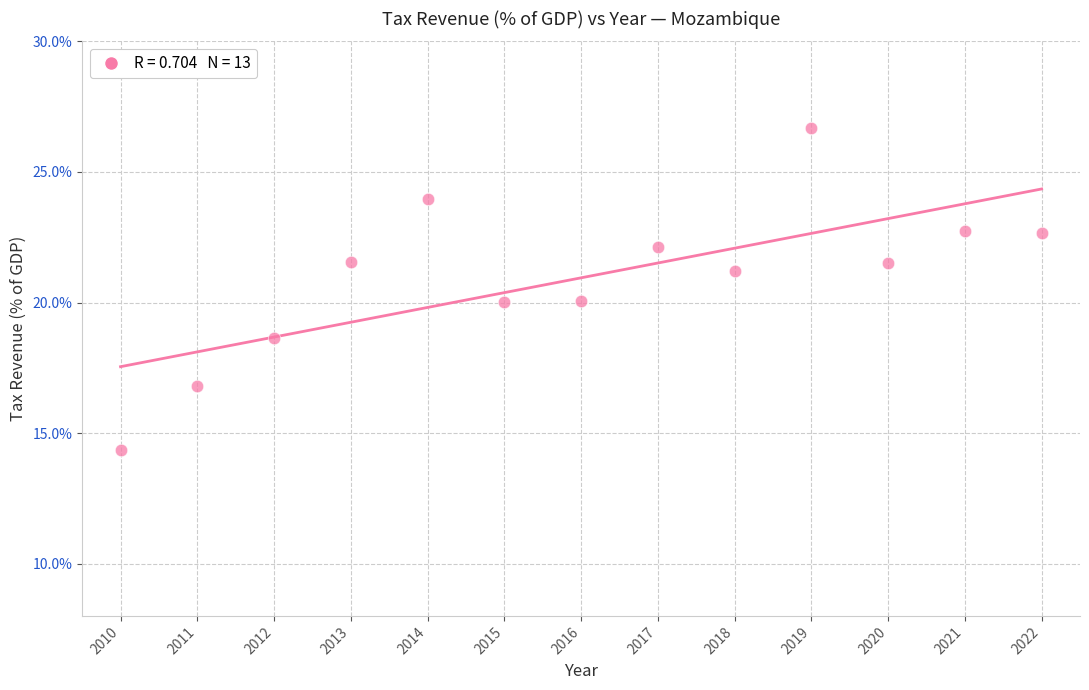

What is the range of X values (max minus min)?

12.0